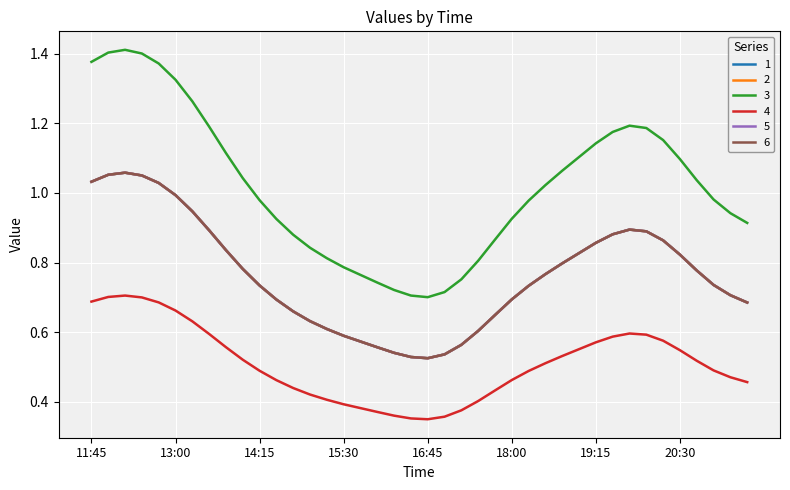

Rank the categories by 6 value from highest to lowest.

2019-03-13 12:15:00, 2019-03-13 12:00:00, 2019-03-13 12:30:00, 2019-03-13 11:45:00, 2019-03-13 12:45:00, 2019-03-13 13:00:00, 2019-03-13 13:15:00, 2019-03-13 19:45:00, 2019-03-13 13:30:00, 2019-03-13 20:00:00, 2019-03-13 19:30:00, 2019-03-13 20:15:00, 2019-03-13 19:15:00, 2019-03-13 13:45:00, 2019-03-13 19:00:00, 2019-03-13 20:30:00, 2019-03-13 18:45:00, 2019-03-13 14:00:00, 2019-03-13 20:45:00, 2019-03-13 18:30:00, 2019-03-13 21:00:00, 2019-03-13 14:15:00, 2019-03-13 18:15:00, 2019-03-13 21:15:00, 2019-03-13 18:00:00, 2019-03-13 14:30:00, 2019-03-13 21:30:00, 2019-03-13 14:45:00, 2019-03-13 17:45:00, 2019-03-13 15:00:00, 2019-03-13 15:15:00, 2019-03-13 17:30:00, 2019-03-13 15:30:00, 2019-03-13 15:45:00, 2019-03-13 17:15:00, 2019-03-13 16:00:00, 2019-03-13 16:15:00, 2019-03-13 17:00:00, 2019-03-13 16:30:00, 2019-03-13 16:45:00